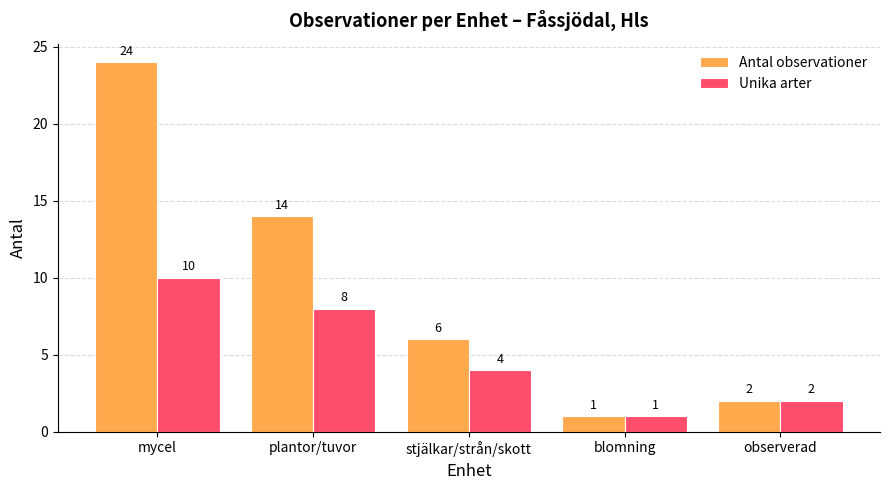

What is the value of the Unika arter bar at the 2nd from the left?

8